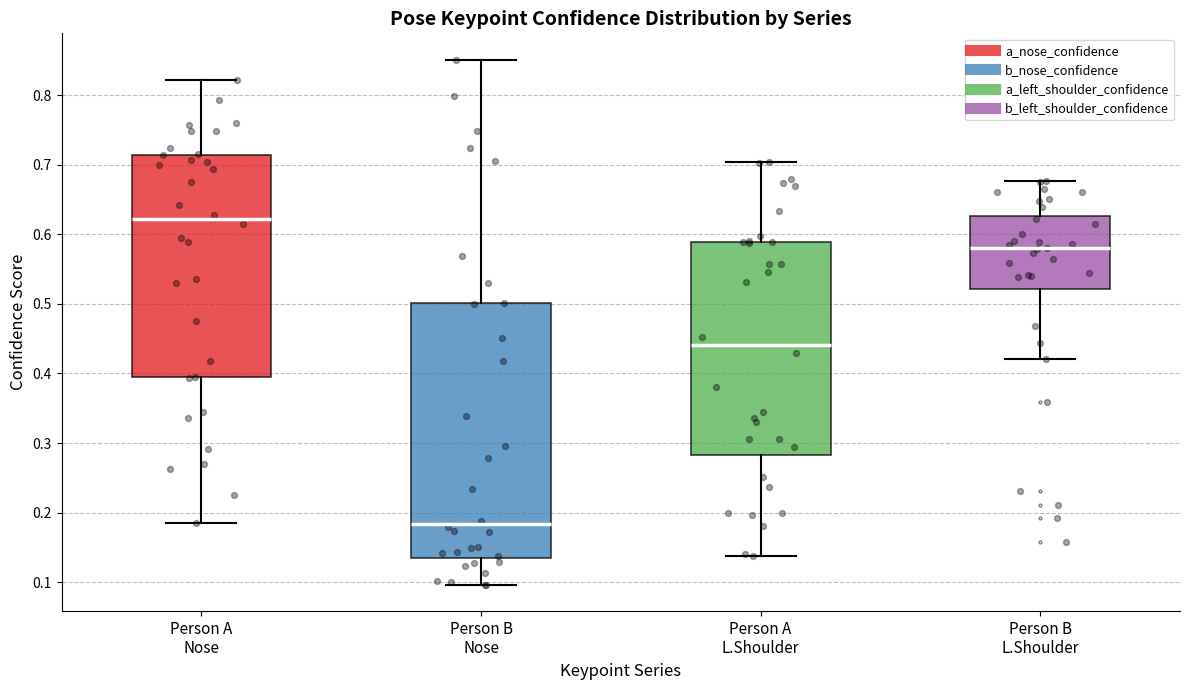

Comparing the boxes themselves (not the whiskers), which one is the tallest?

Person B Nose